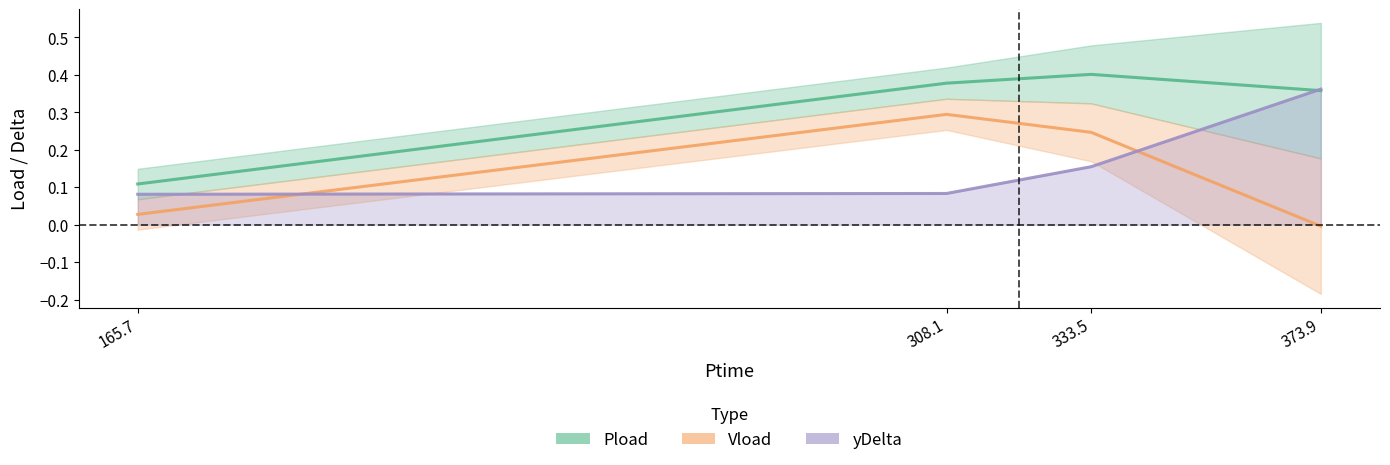

Between 165.7 and 333.5, which series saw the biggest shift?

Pload